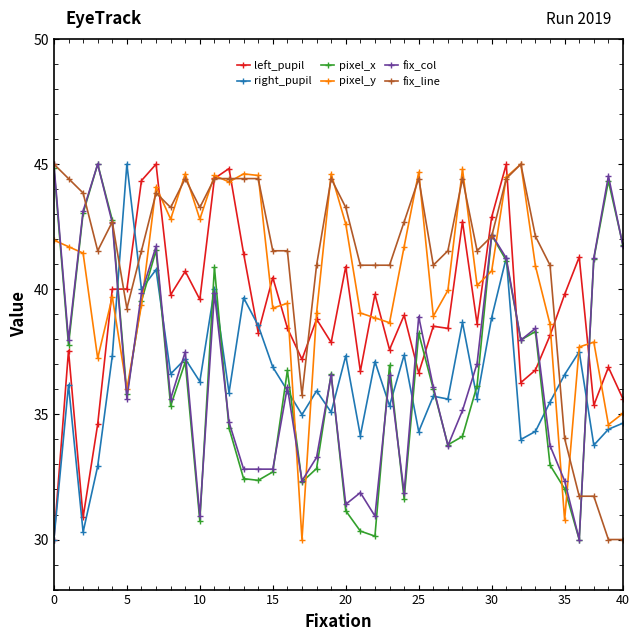

What is the value of the pixel_x point at the 31st from the left?

42.2